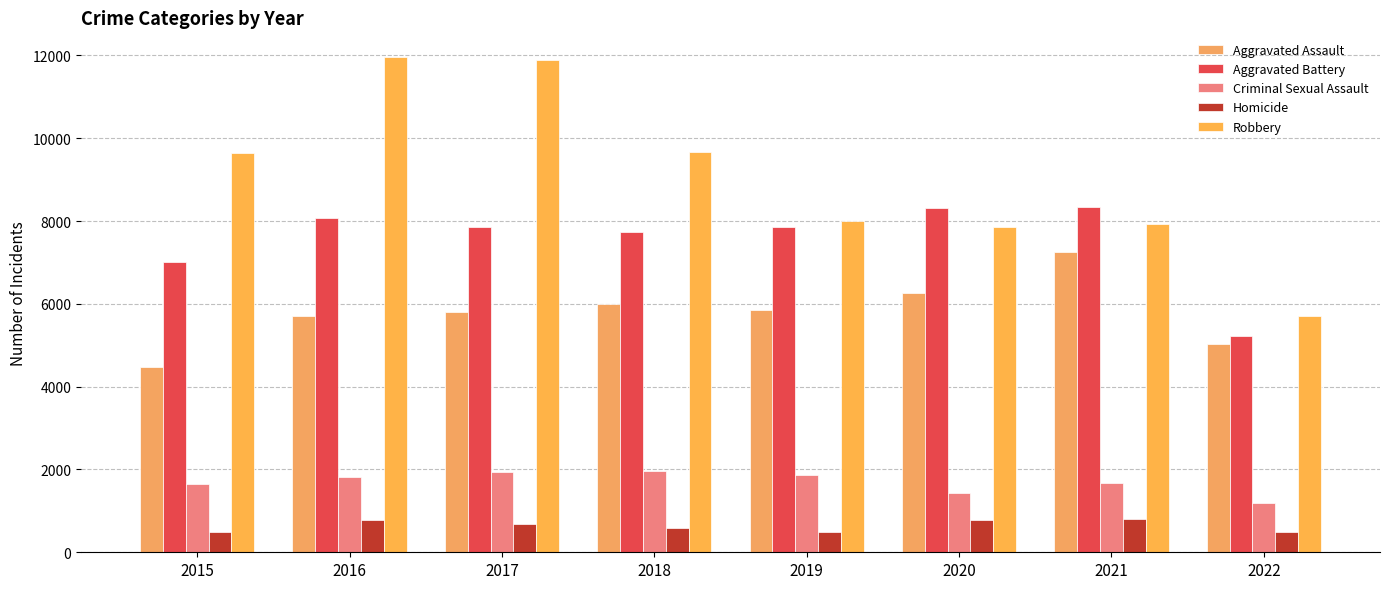

How many categories are shown in the chart?

8